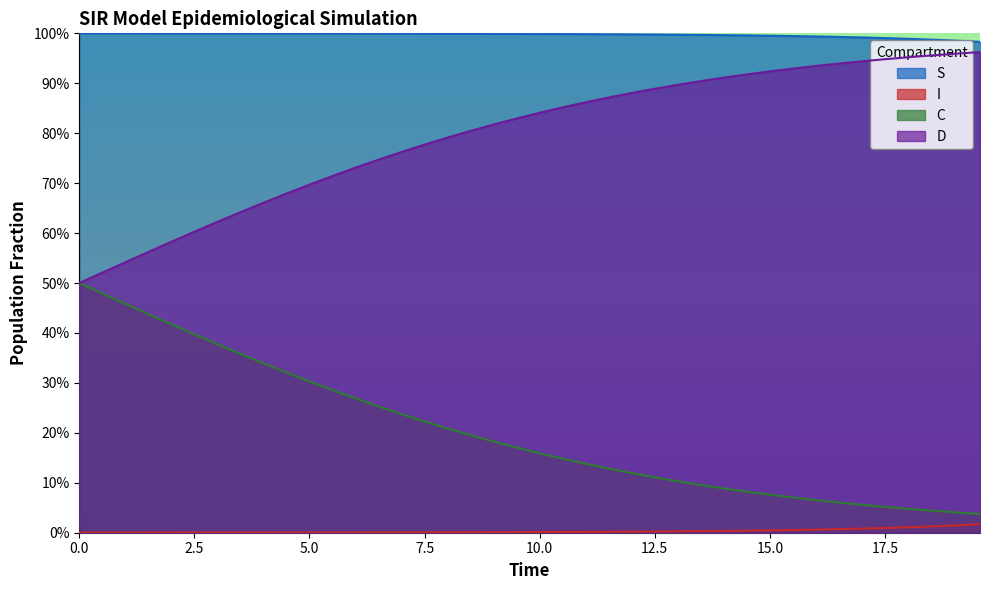

True or false: D has more than 2 points higher than both neighbors.

False